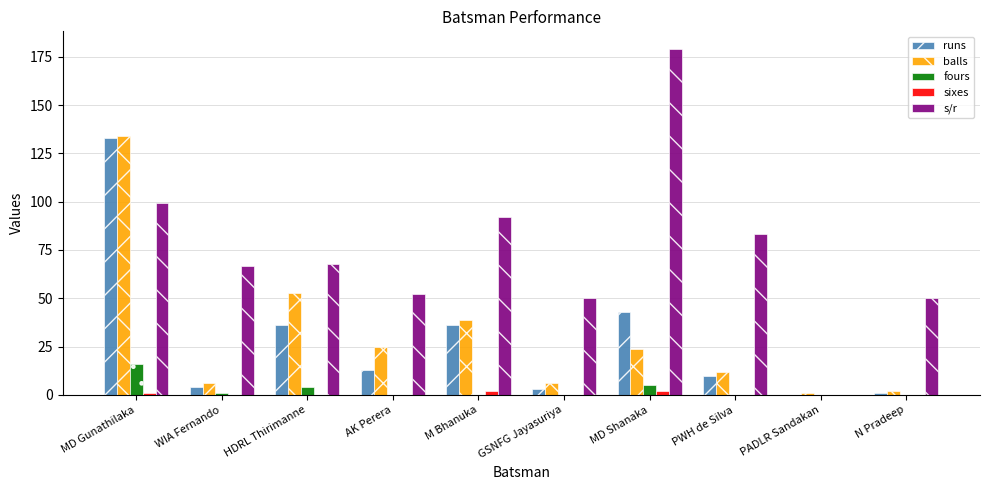

What is the sum of all fours values?

26.0